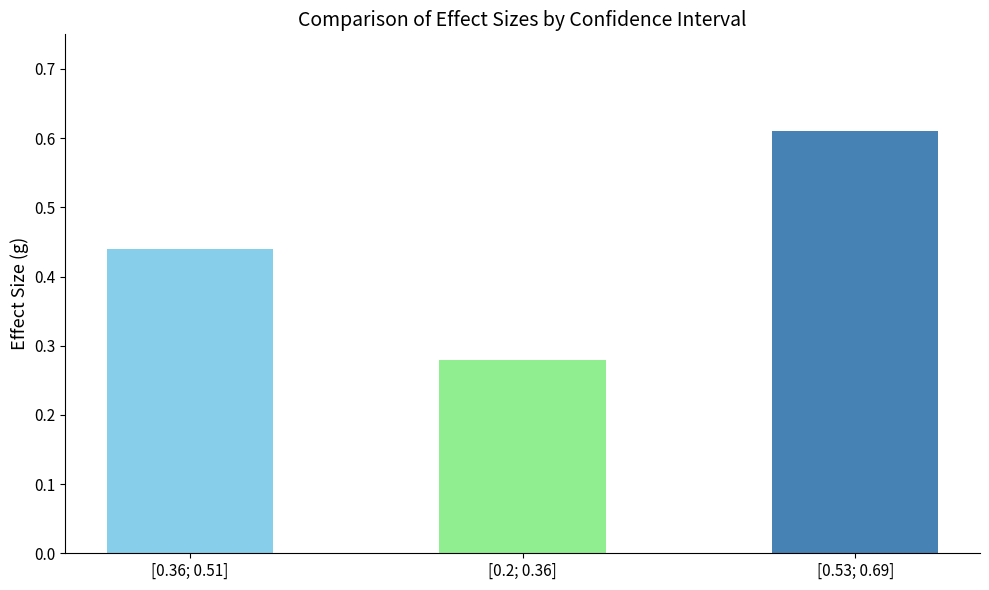

At which category does the chart reach its minimum across all series?

[0.2; 0.36]